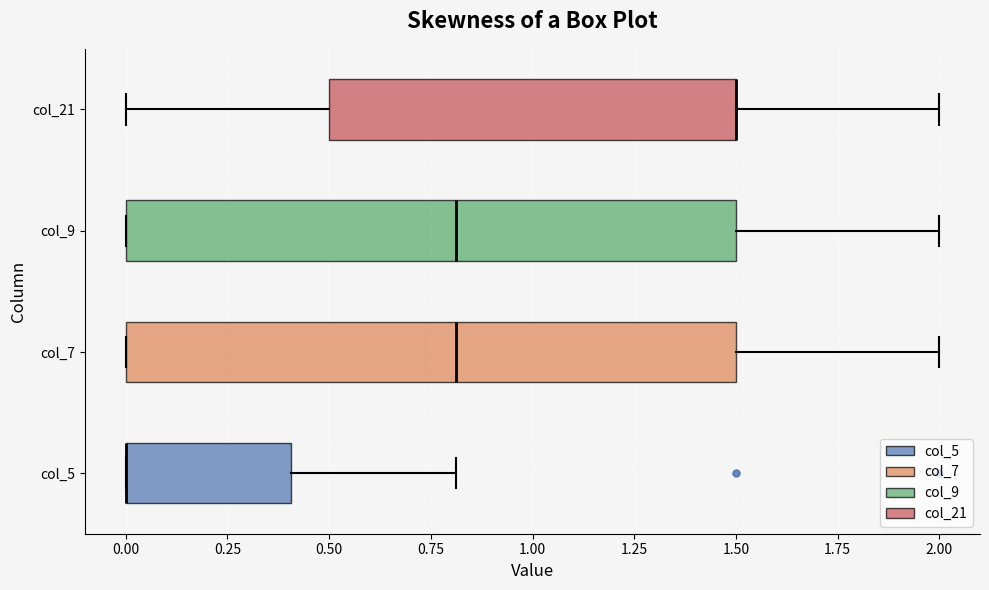

Where is the right edge of the box for col_7 on the x-axis? The values are not printed on the chart, so give them approximately, as read against the axis.

1.5